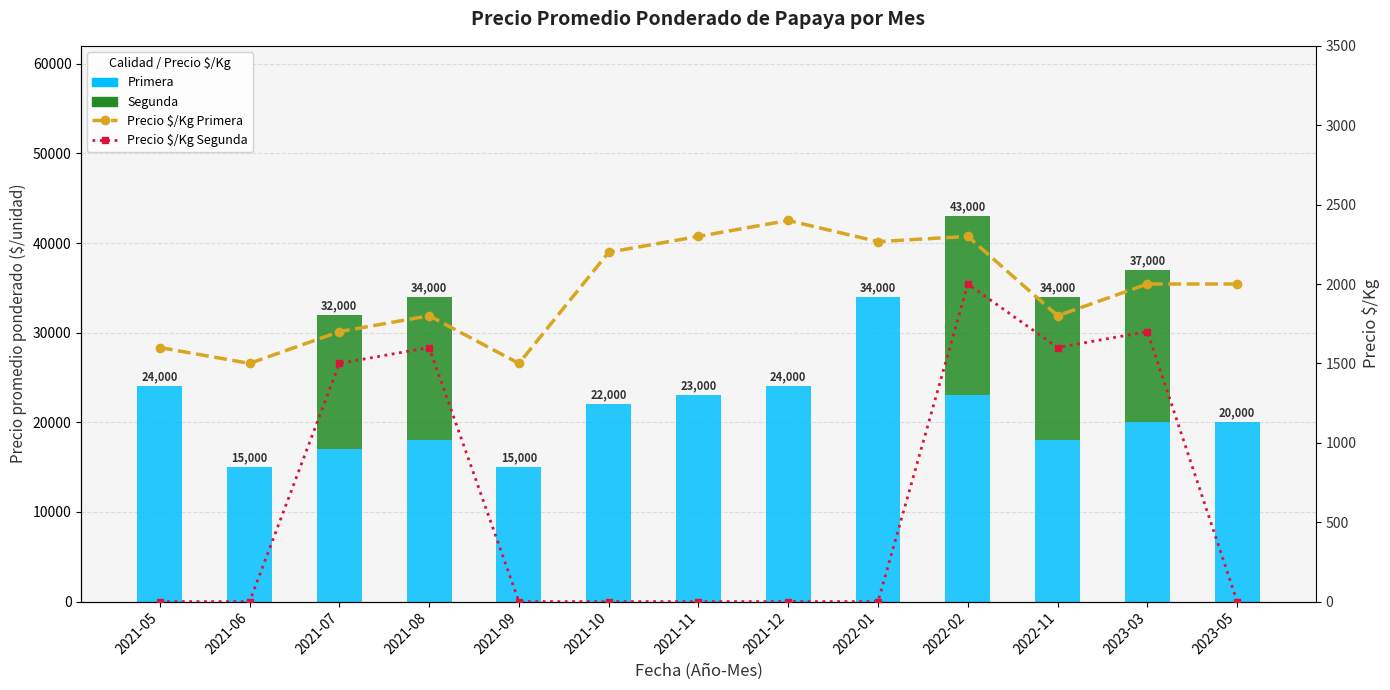

What is the value of the Segunda bar at the 10th from the left?

20000